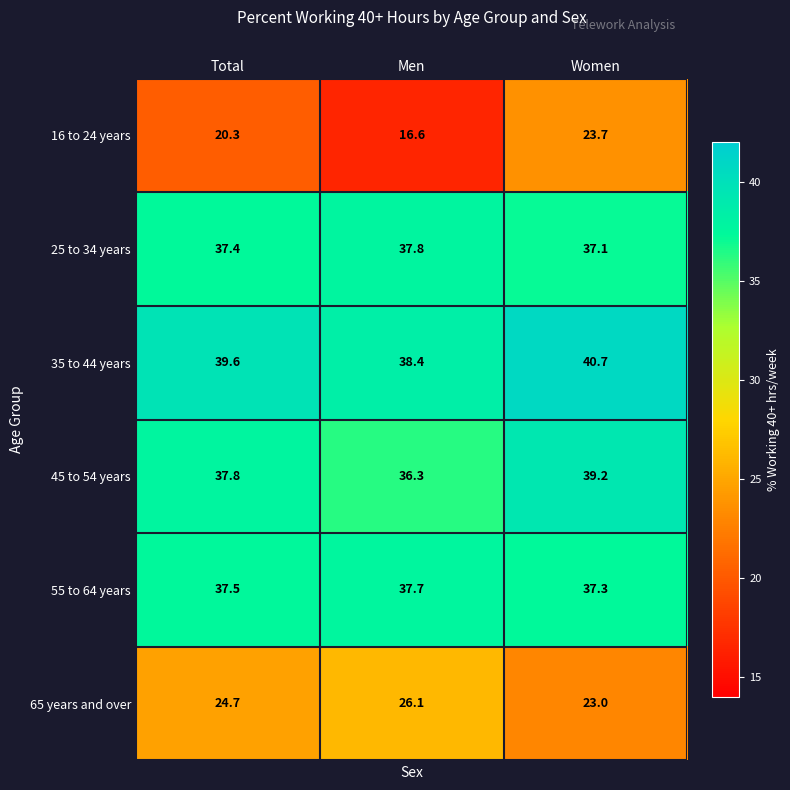

Which category has the highest value across all series?

Women